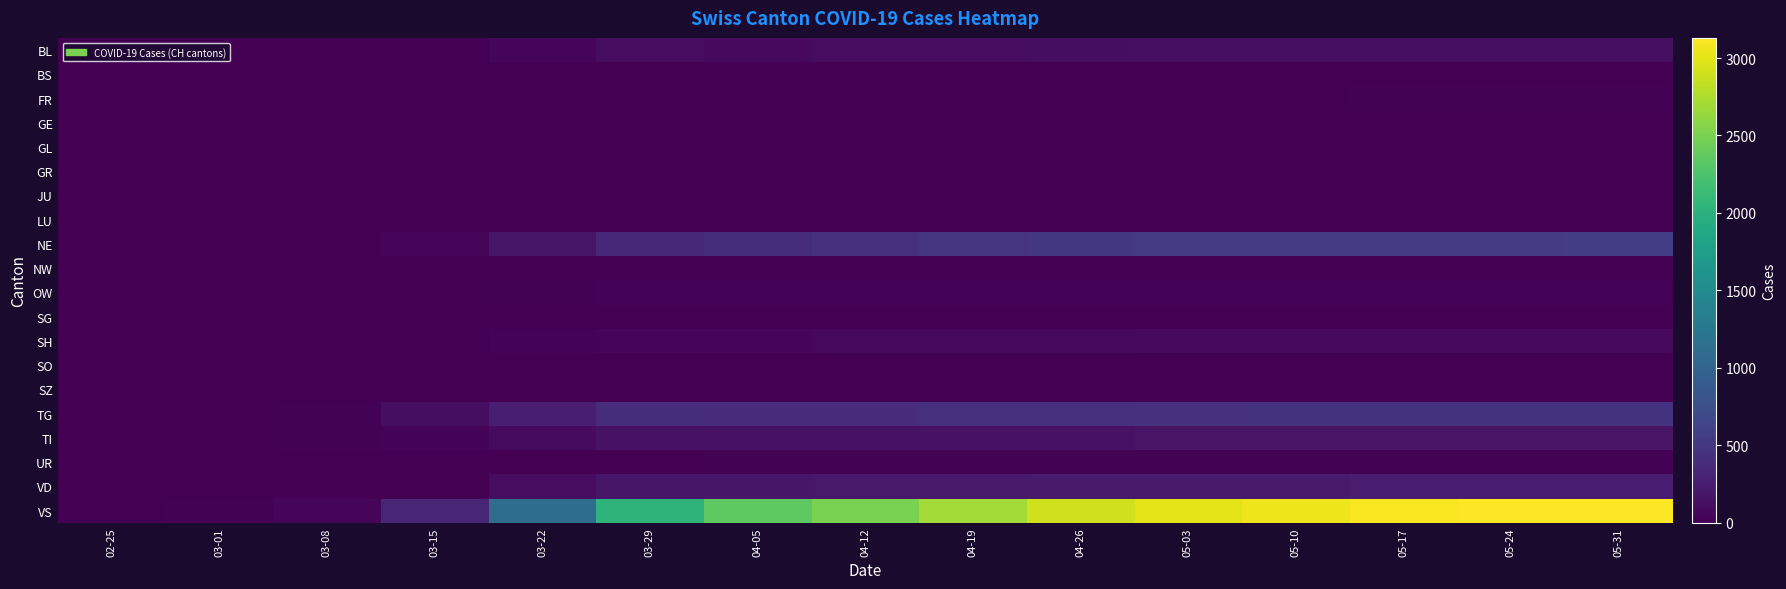

Reading right to left, what are all the values shown in this chart?

BL: 05-31=132	05-24=131	05-17=130	05-10=128	05-03=125	04-26=120	04-19=110	04-12=100	04-05=80	03-29=99	03-22=40	03-15=12	03-08=4	03-01=1	02-25=0
BS: 05-31=0	05-24=0	05-17=0	05-10=0	05-03=0	04-26=0	04-19=0	04-12=0	04-05=0	03-29=0	03-22=0	03-15=0	03-08=1	03-01=0	02-25=0
FR: 05-31=14	05-24=14	05-17=13	05-10=12	05-03=10	04-26=8	04-19=5	04-12=0	04-05=0	03-29=0	03-22=0	03-15=0	03-08=0	03-01=0	02-25=0
GE: 05-31=0	05-24=0	05-17=0	05-10=0	05-03=0	04-26=0	04-19=0	04-12=0	04-05=0	03-29=0	03-22=0	03-15=0	03-08=0	03-01=0	02-25=0
GL: 05-31=0	05-24=0	05-17=0	05-10=0	05-03=0	04-26=0	04-19=0	04-12=0	04-05=0	03-29=0	03-22=0	03-15=0	03-08=0	03-01=0	02-25=0
GR: 05-31=0	05-24=0	05-17=0	05-10=0	05-03=0	04-26=0	04-19=0	04-12=0	04-05=0	03-29=0	03-22=0	03-15=0	03-08=0	03-01=0	02-25=0
JU: 05-31=0	05-24=0	05-17=0	05-10=0	05-03=0	04-26=0	04-19=0	04-12=0	04-05=0	03-29=0	03-22=0	03-15=0	03-08=0	03-01=0	02-25=0
LU: 05-31=0	05-24=0	05-17=0	05-10=0	05-03=0	04-26=0	04-19=0	04-12=0	04-05=0	03-29=0	03-22=0	03-15=0	03-08=0	03-01=0	02-25=0
NE: 05-31=563	05-24=560	05-17=555	05-10=545	05-03=530	04-26=510	04-19=480	04-12=445	04-05=413	03-29=365	03-22=179	03-15=46	03-08=9	03-01=3	02-25=0
NW: 05-31=5	05-24=5	05-17=5	05-10=5	05-03=5	04-26=5	04-19=5	04-12=5	04-05=5	03-29=2	03-22=0	03-15=0	03-08=0	03-01=0	02-25=0
OW: 05-31=32	05-24=32	05-17=32	05-10=32	05-03=31	04-26=31	04-19=30	04-12=29	04-05=28	03-29=28	03-22=18	03-15=9	03-08=5	03-01=0	02-25=0
SG: 05-31=0	05-24=0	05-17=0	05-10=0	05-03=0	04-26=0	04-19=0	04-12=0	04-05=0	03-29=0	03-22=0	03-15=0	03-08=0	03-01=0	02-25=0
SH: 05-31=78	05-24=78	05-17=77	05-10=76	05-03=75	04-26=73	04-19=70	04-12=66	04-05=60	03-29=60	03-22=28	03-15=9	03-08=3	03-01=0	02-25=0
SO: 05-31=10	05-24=10	05-17=10	05-10=10	05-03=10	04-26=10	04-19=10	04-12=10	04-05=10	03-29=4	03-22=5	03-15=6	03-08=0	03-01=0	02-25=0
SZ: 05-31=0	05-24=0	05-17=0	05-10=0	05-03=0	04-26=0	04-19=0	04-12=0	04-05=0	03-29=0	03-22=0	03-15=0	03-08=0	03-01=4	02-25=0
TG: 05-31=464	05-24=462	05-17=460	05-10=455	05-03=450	04-26=440	04-19=420	04-12=400	04-05=393	03-29=410	03-22=260	03-15=114	03-08=22	03-01=7	02-25=0
TI: 05-31=163	05-24=163	05-17=162	05-10=161	05-03=160	04-26=158	04-19=155	04-12=150	04-05=150	03-29=153	03-22=92	03-15=36	03-08=16	03-01=0	02-25=0
UR: 05-31=17	05-24=17	05-17=17	05-10=17	05-03=17	04-26=17	04-19=16	04-12=15	04-05=14	03-29=12	03-22=3	03-15=0	03-08=0	03-01=0	02-25=0
VD: 05-31=235	05-24=235	05-17=234	05-10=232	05-03=230	04-26=225	04-19=220	04-12=210	04-05=194	03-29=194	03-22=110	03-15=0	03-08=0	03-01=0	02-25=0
VS: 05-31=3130	05-24=3120	05-17=3100	05-10=3050	05-03=3000	04-26=2900	04-19=2700	04-12=2500	04-05=2350	03-29=2038	03-22=1120	03-15=339	03-08=61	03-01=16	02-25=0